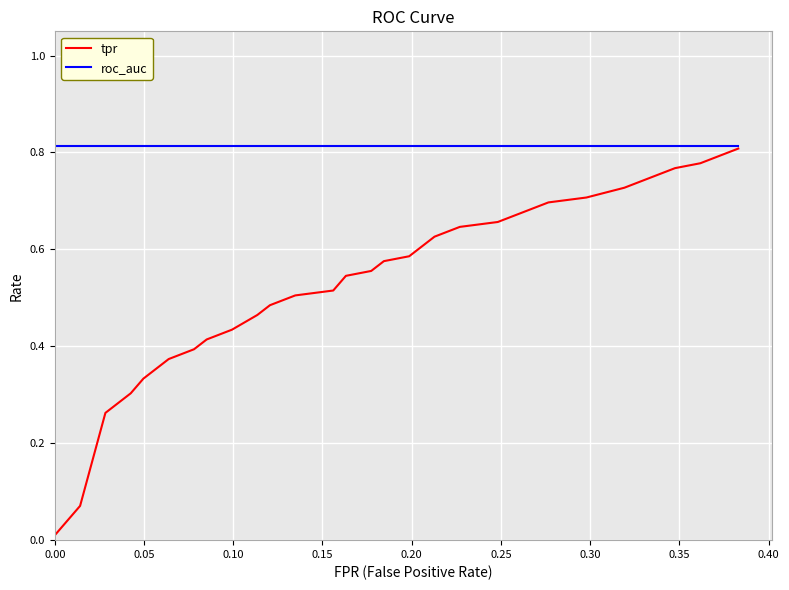

Which series has the largest range (max minus min)?

tpr